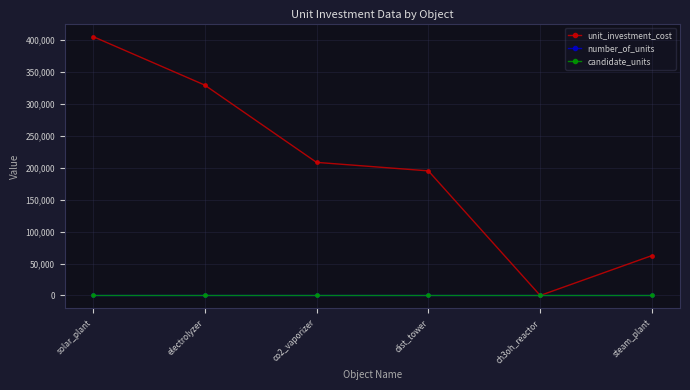

Which category has the highest value in the unit_investment_cost series?

solar_plant